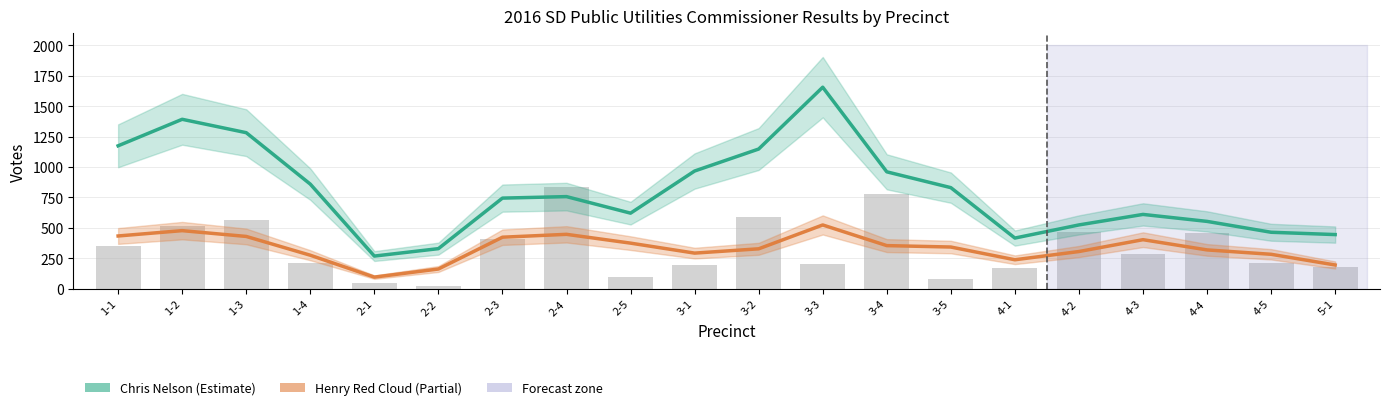

Rank the series by their maximum value, from lowest to highest.

Henry Red Cloud (Partial), Chris Nelson (Estimate)